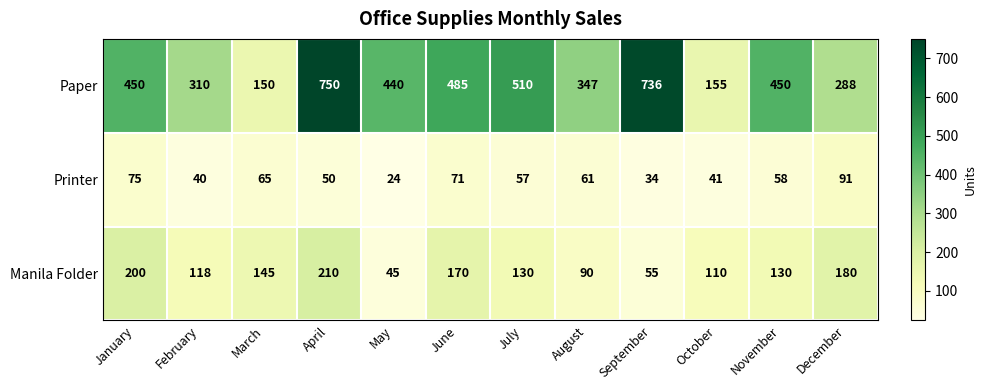

What is the approximate value of Paper at March, to the nearest 10?

150